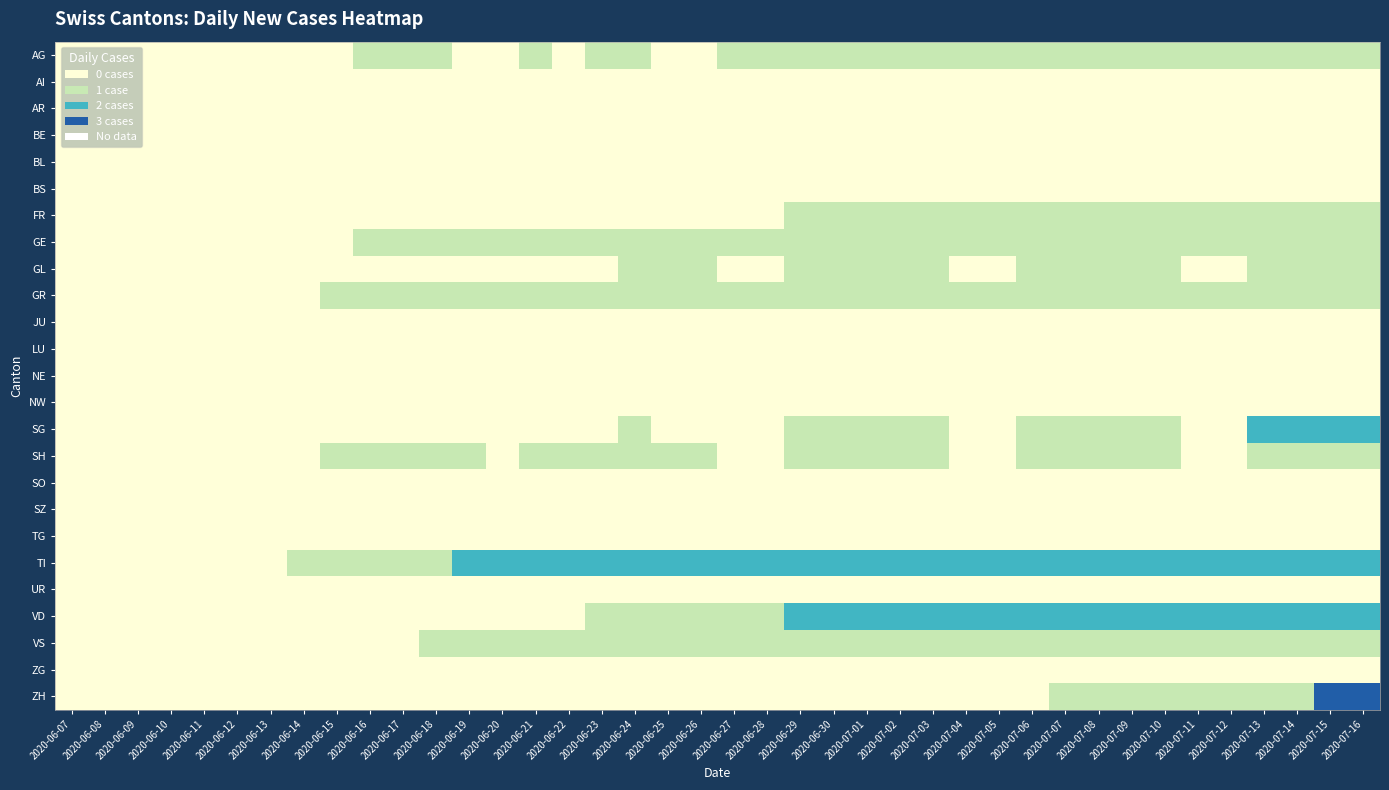

Between 2020-06-16 and 2020-07-04, which series saw the biggest shift?

VD